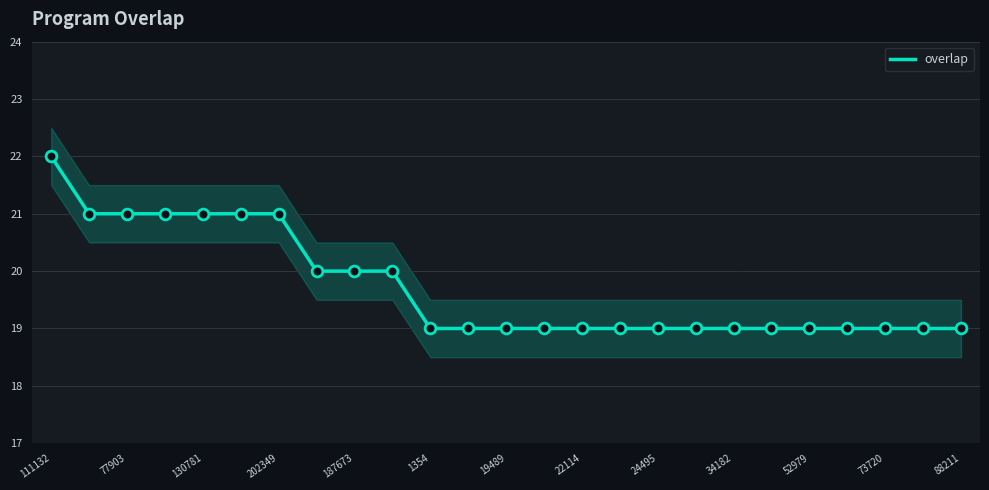

Is it true that overlap equals 21 at 130781?

True